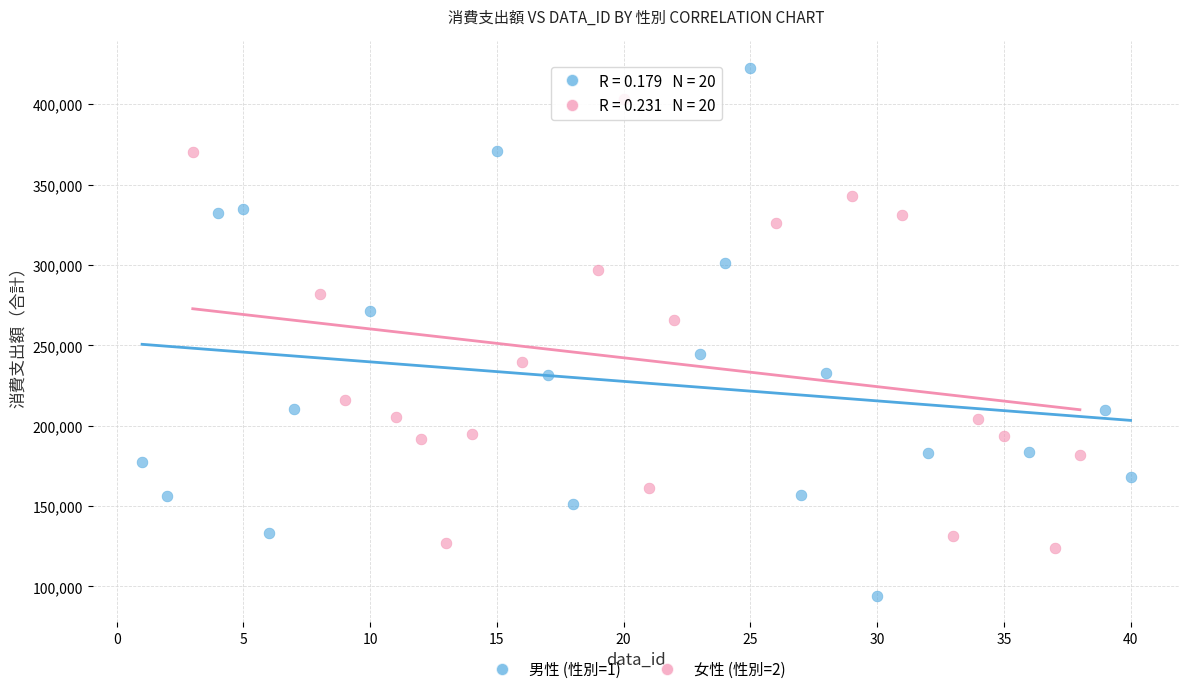

What are all the series names shown in the legend?

男性 (性別=1), 女性 (性別=2)